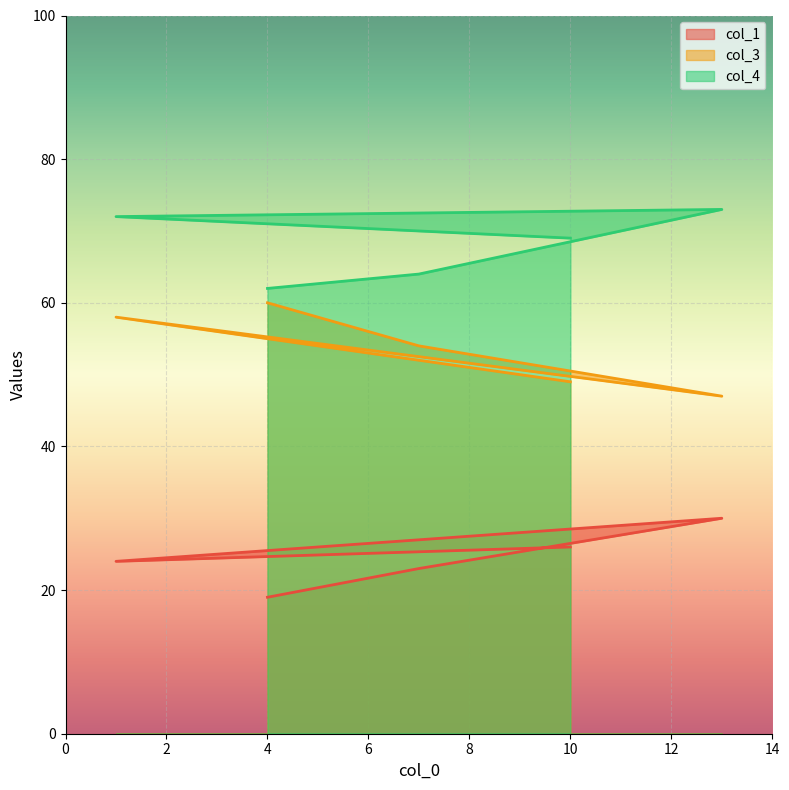

At how many categories does at least one series exceed 36?

5